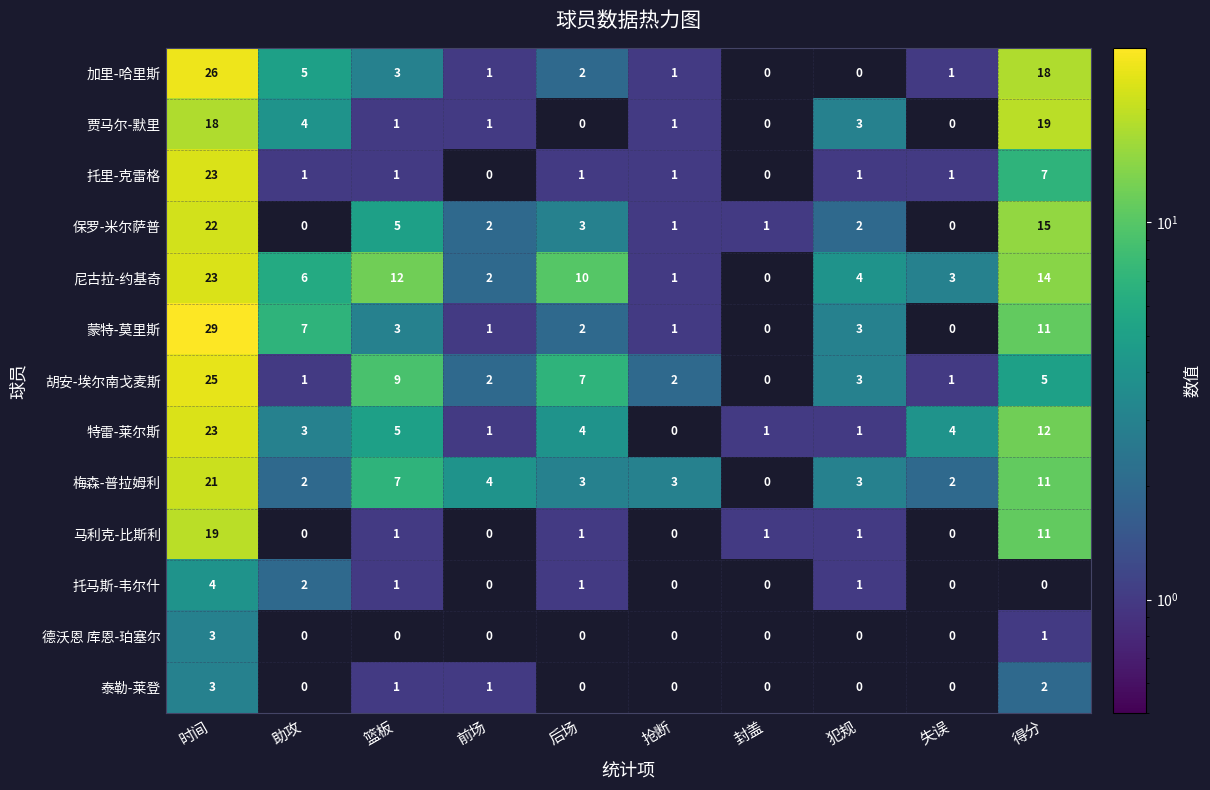

Between 前场 and 后场, which series saw the biggest shift?

尼古拉-约基奇